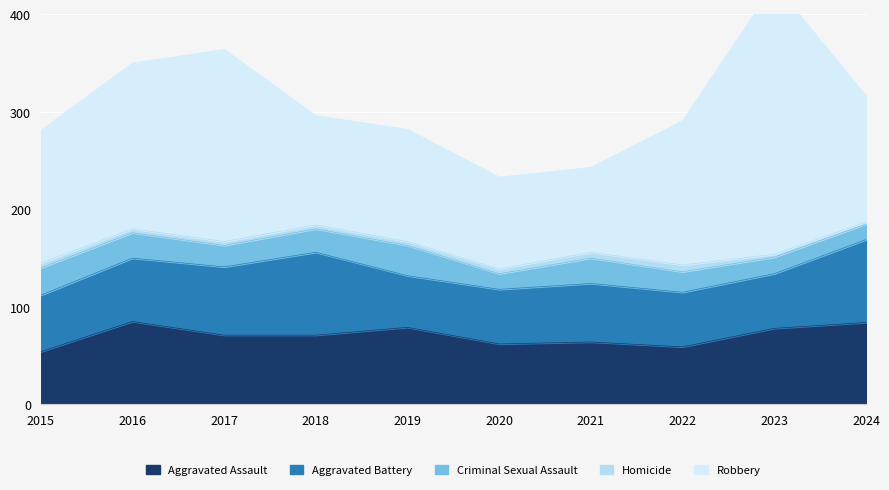

At 2018, list the series in order from smallest to largest.

Homicide, Criminal Sexual Assault, Aggravated Assault, Aggravated Battery, Robbery